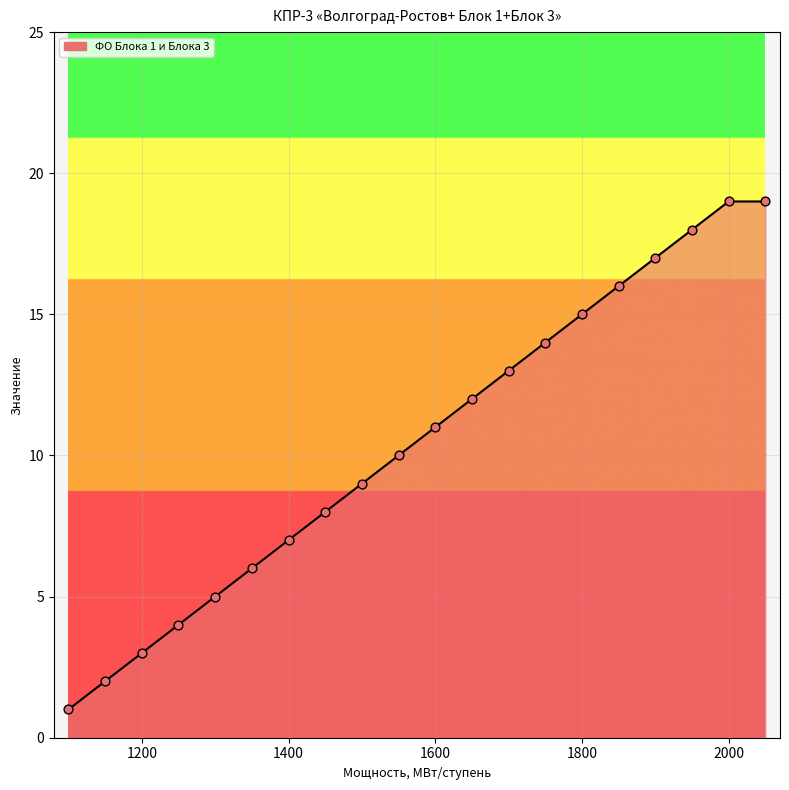

What is the difference between the maximum and minimum values?

18